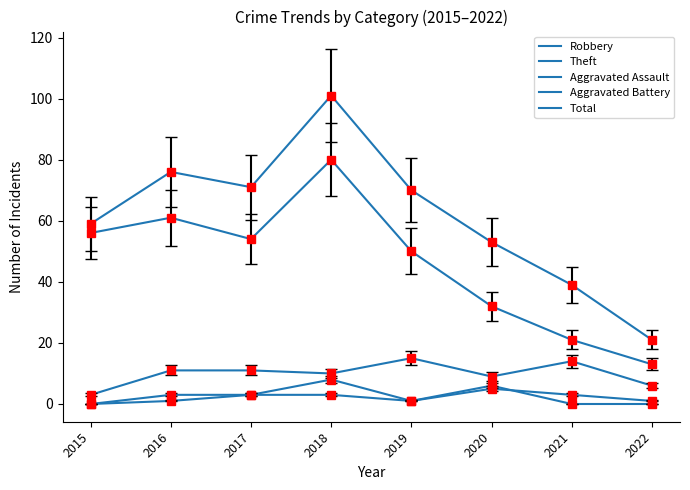

The value of Robbery at 2015 is 4. True or false?

False